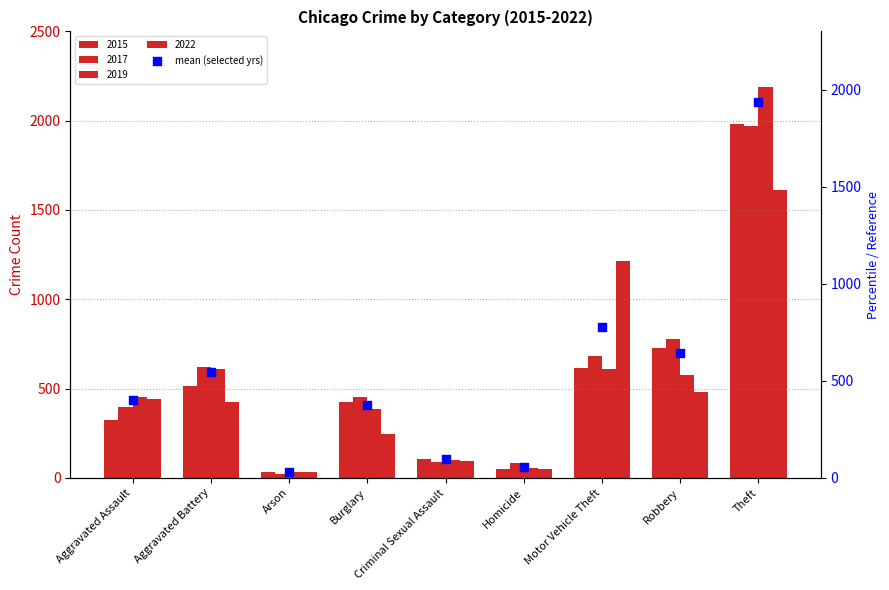

What is the change in value from Aggravated Battery to Arson?

-513.0